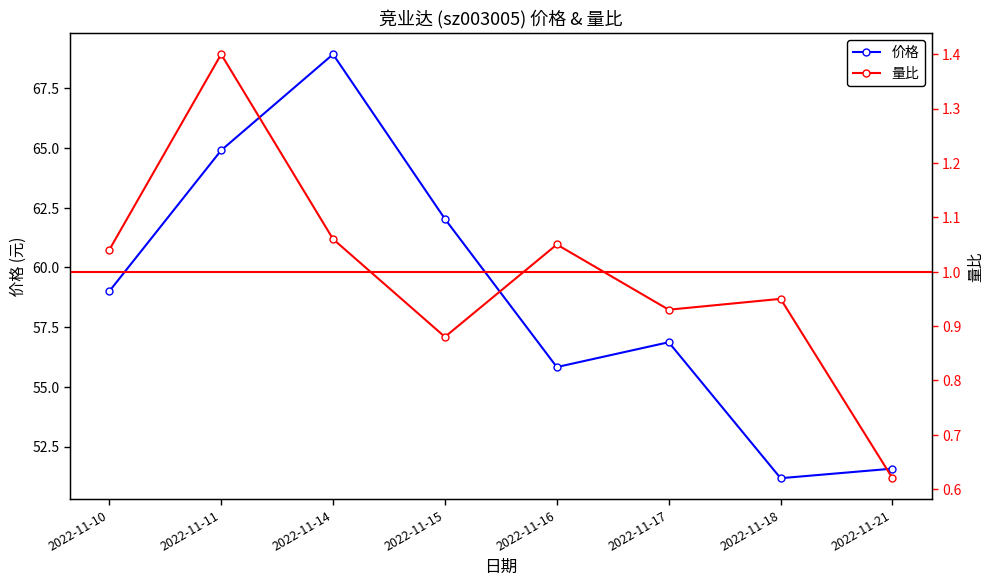

What is the smallest value displayed?

0.6